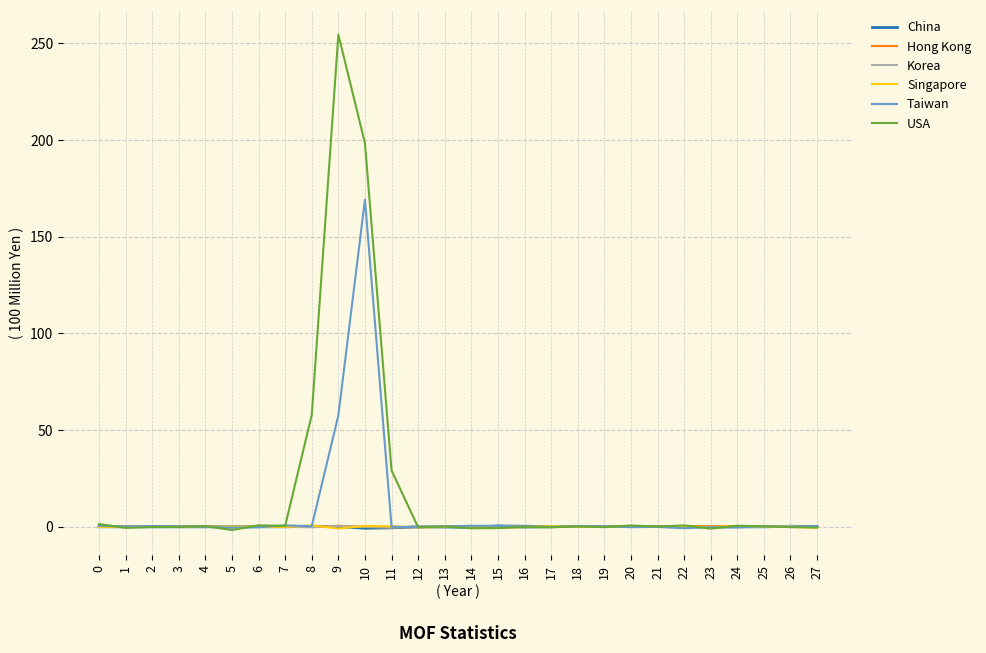

Is it true that China equals 0.0 at 12?

True